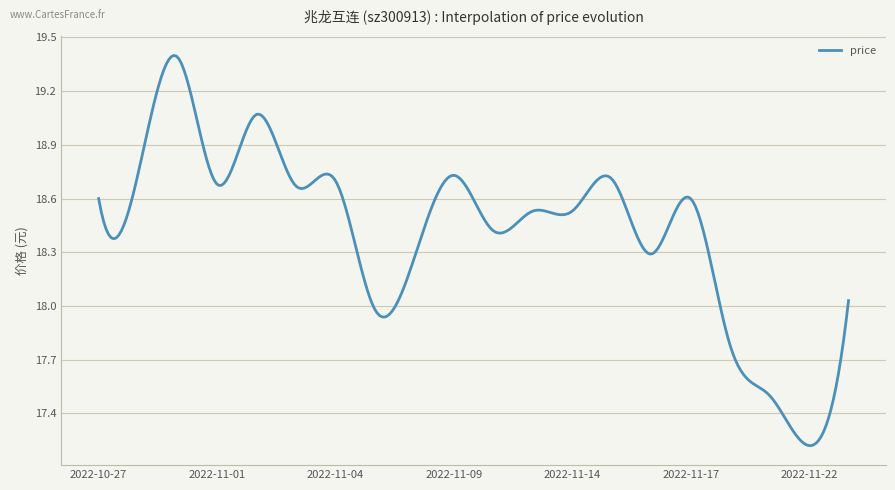

What is the difference between the maximum and minimum values?

2.2